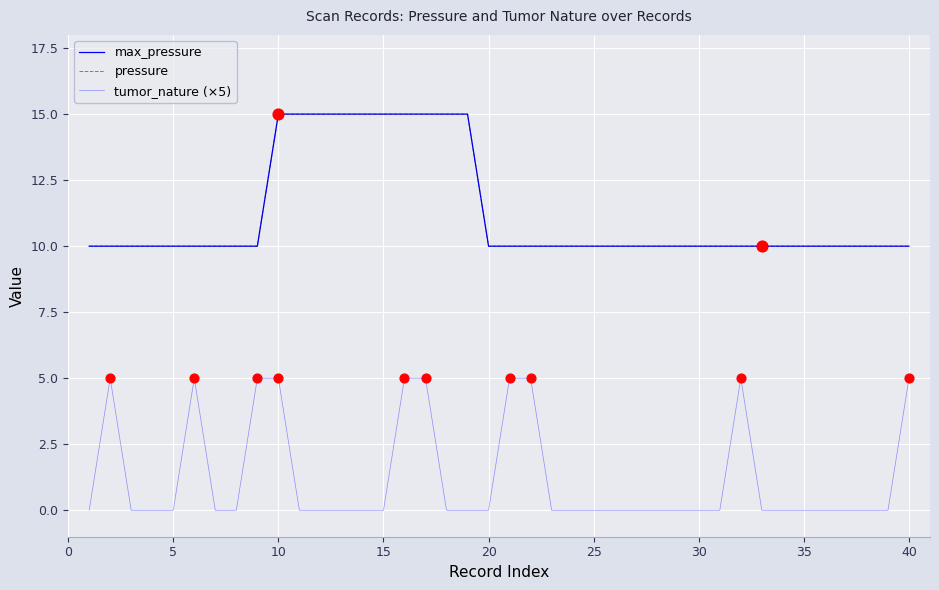

Is this an area chart (filled region under the line)?

No